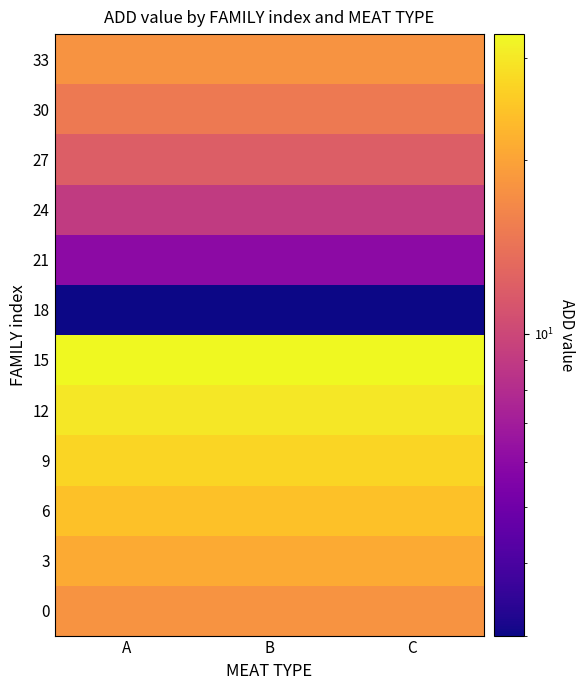

Reading right to left, list all the values displayed in this chart.

0: C=18	B=18	A=18
3: C=21	B=21	A=21
6: C=24	B=24	A=24
9: C=27	B=27	A=27
12: C=30	B=30	A=30
15: C=33	B=33	A=33
18: C=3	B=3	A=3
21: C=6	B=6	A=6
24: C=9	B=9	A=9
27: C=12	B=12	A=12
30: C=15	B=15	A=15
33: C=18	B=18	A=18